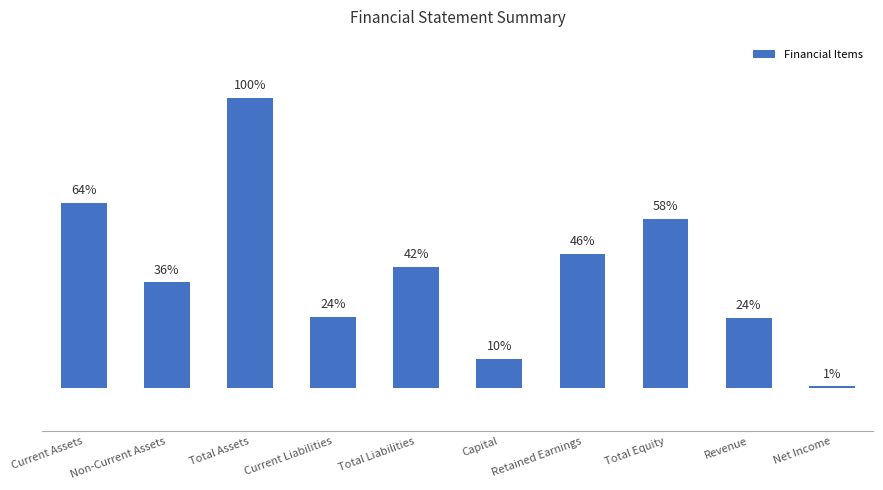

Which has a higher value, Total Assets or Revenue?

Total Assets